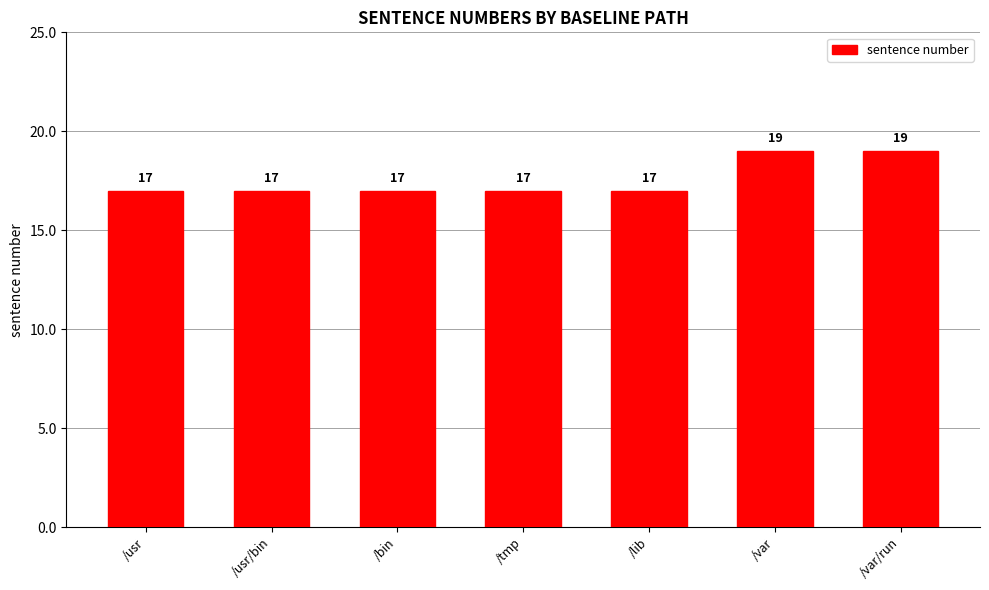

The chart shows a value of 27 at /tmp. True or false?

False